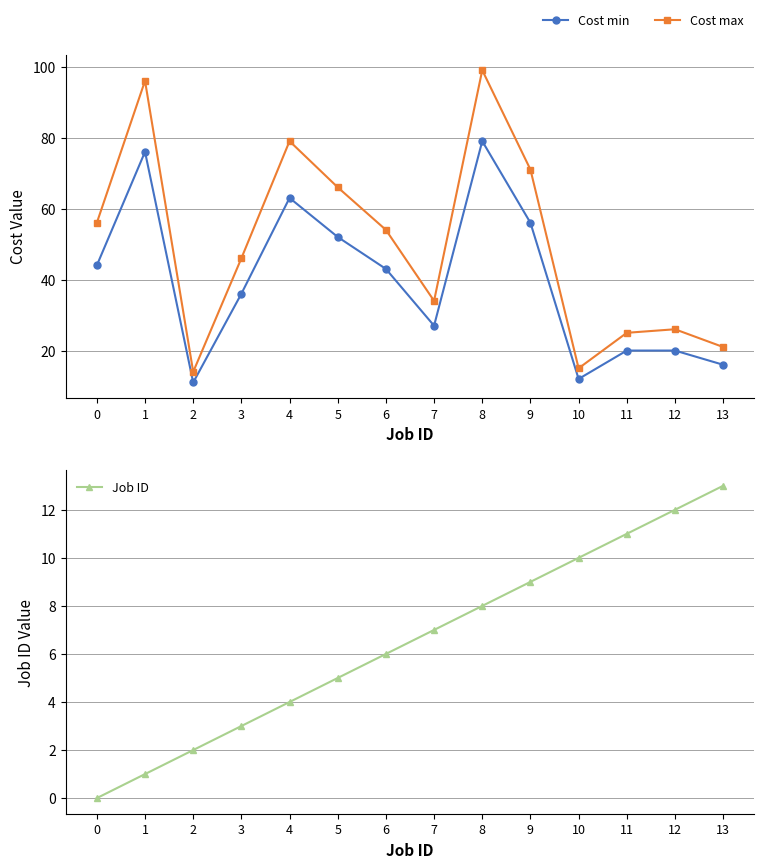

At which category does Cost min reach its first local peak?

1